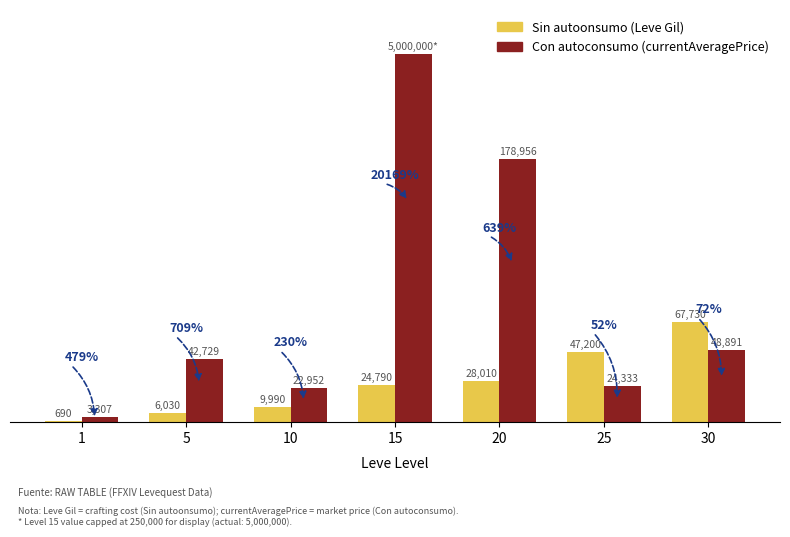

Between 1 and 15, which series saw the biggest shift?

Con autoconsumo (currentAveragePrice)